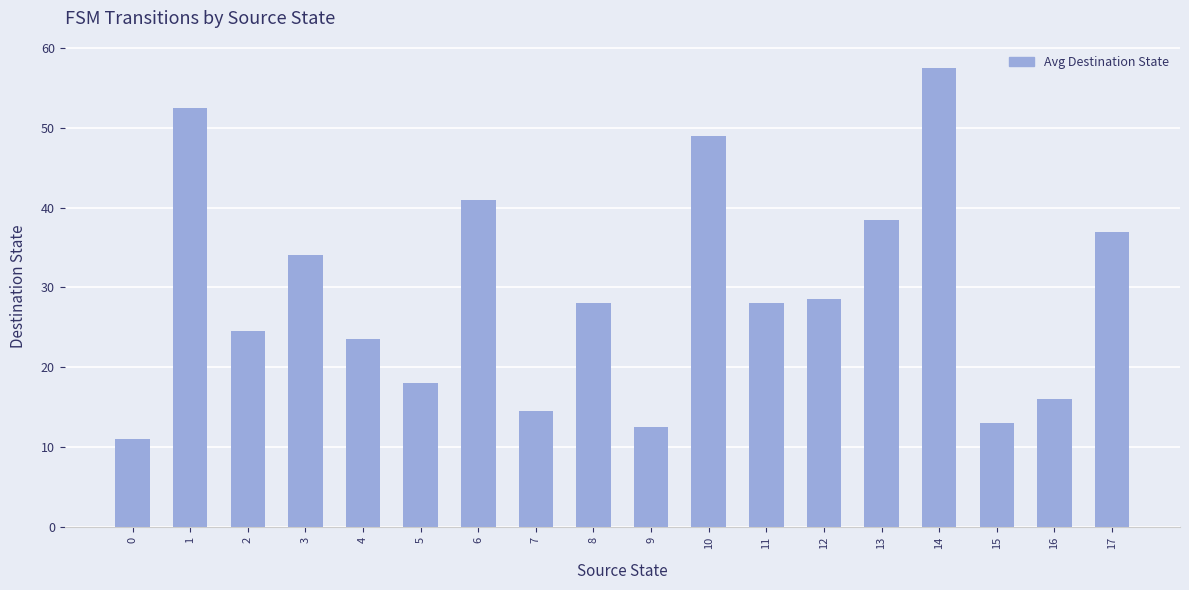

Is it true that the value at 14 is 57.5?

True